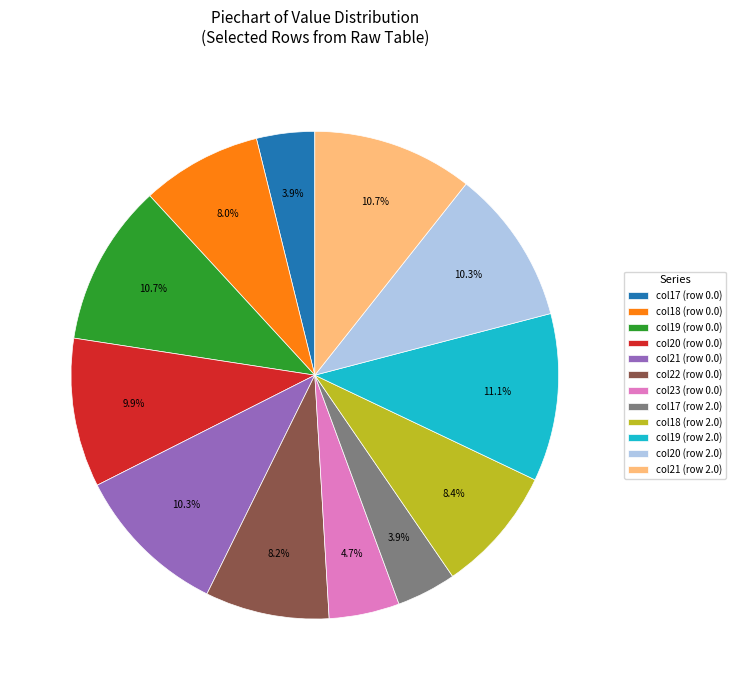

Which has a higher value, col20 (row 0.0) or col21 (row 2.0)?

col21 (row 2.0)